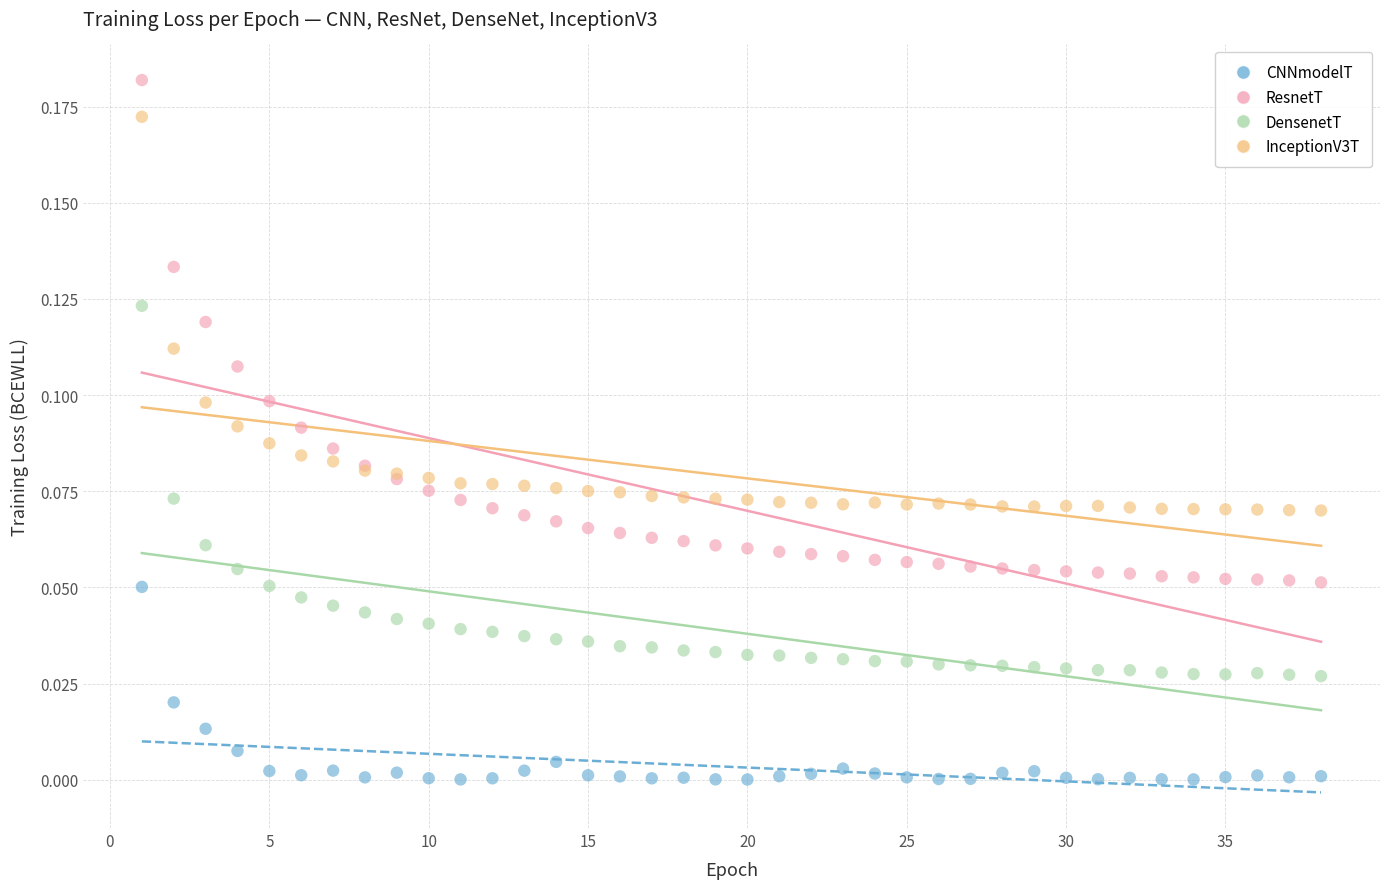

What is the X range (max minus min) for the scatter plot?

37.0